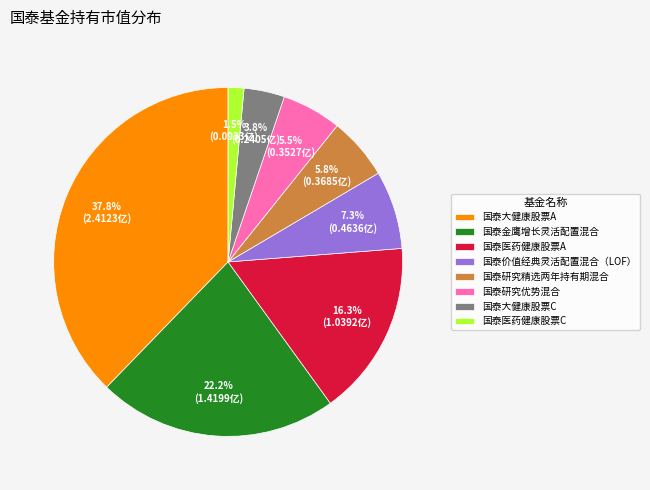

Is there a majority slice in this chart?

No